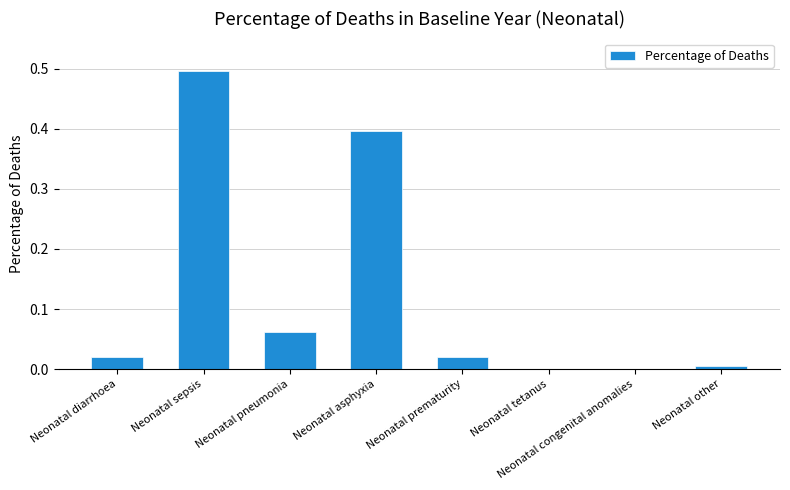

What is the sum of the values at Neonatal sepsis and Neonatal tetanus?

0.5